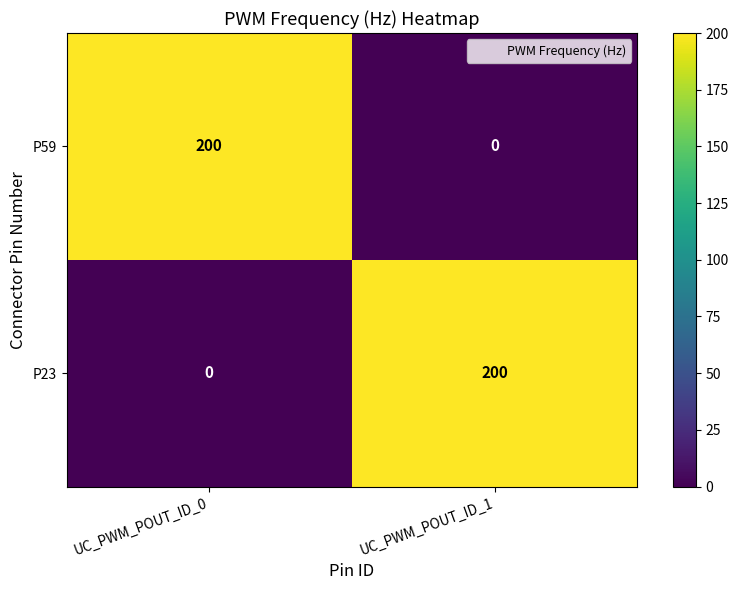

What is the spread (max minus min) of values at UC_PWM_POUT_ID_0?

200